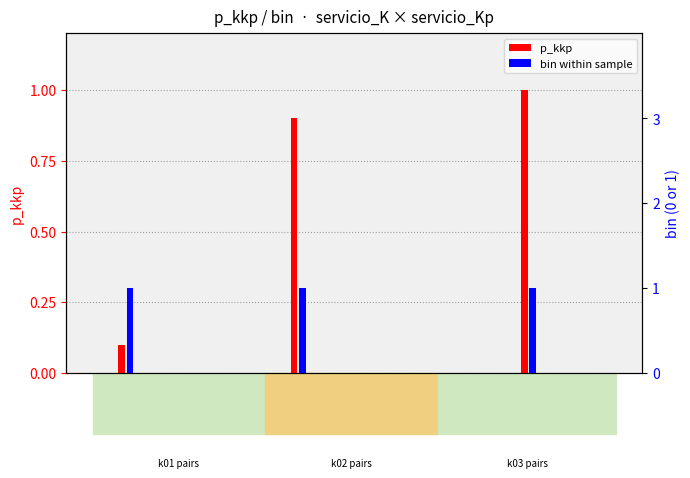

Which series has the widest spread of values?

p_kkp